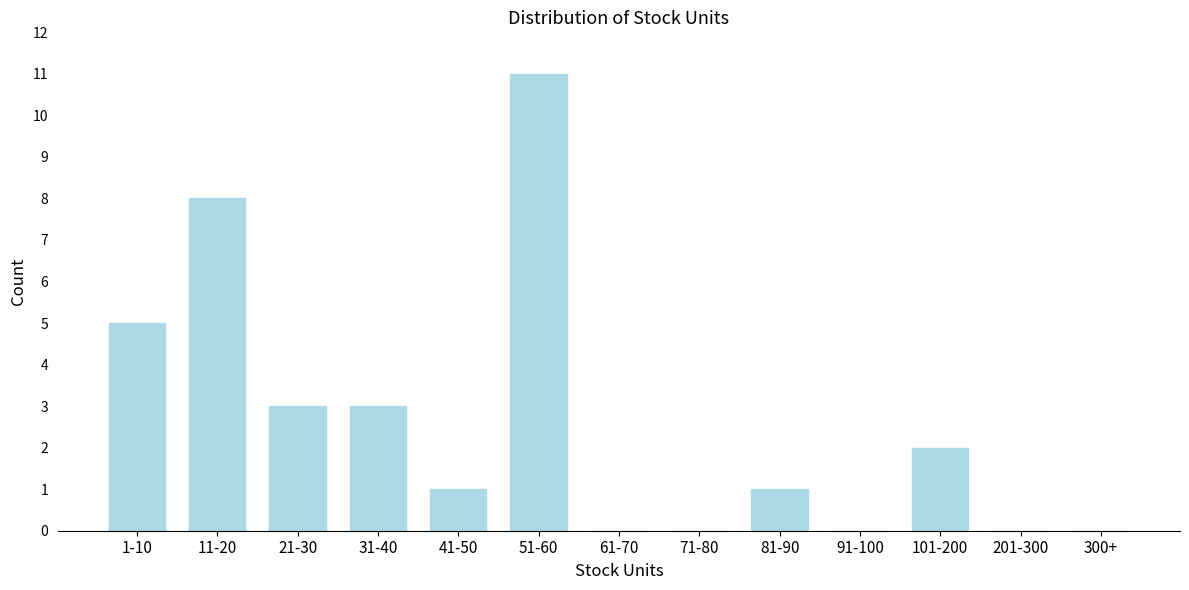

Reading left to right, extract all data points from this chart.

1-10=5	11-20=8	21-30=3	31-40=3	41-50=1	51-60=11	61-70=0	71-80=0	81-90=1	91-100=0	101-200=2	201-300=0	300+=0